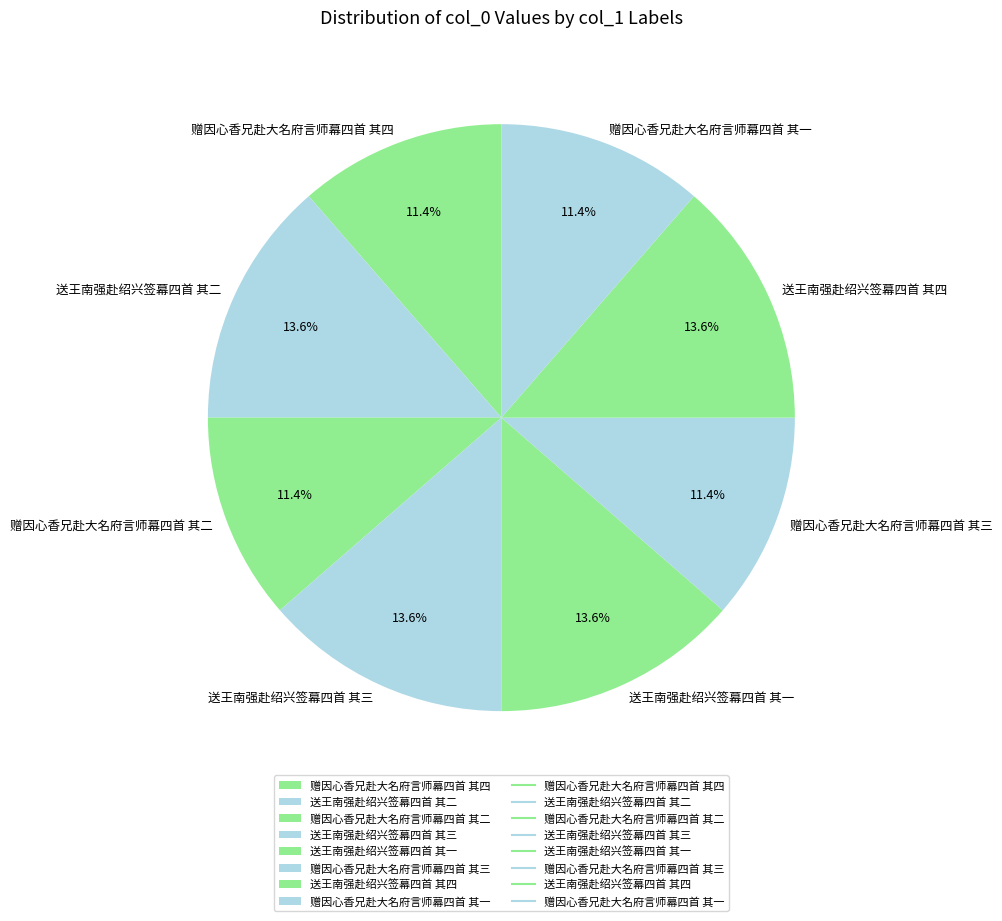

Between 赠因心香兄赴大名府言师幕四首 其一 and 送王南强赴绍兴签幕四首 其二, which is larger?

送王南强赴绍兴签幕四首 其二